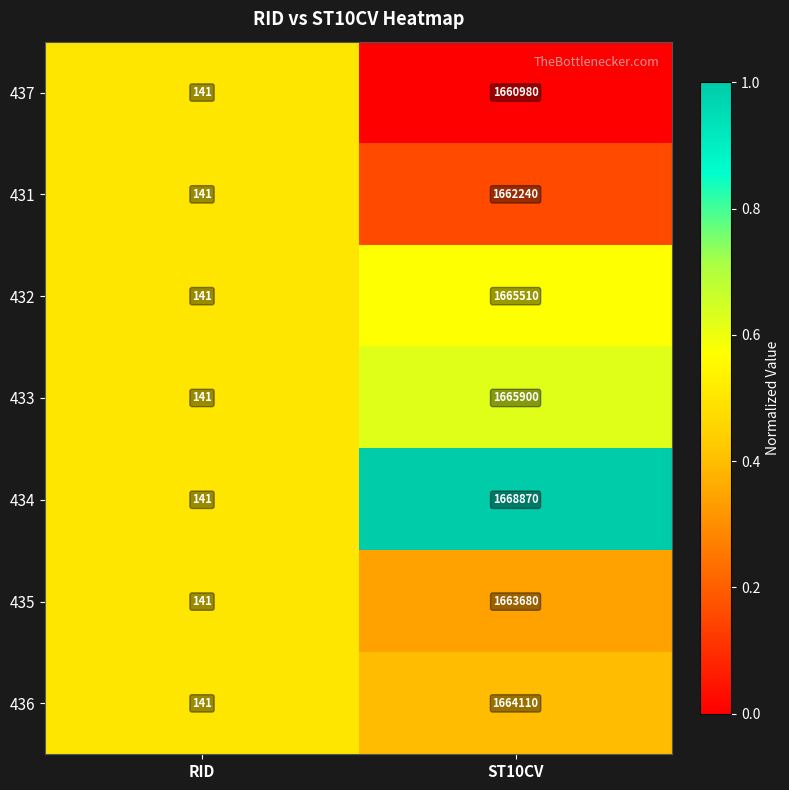

True or false: 436 has a value of 1664110 at ST10CV.

True